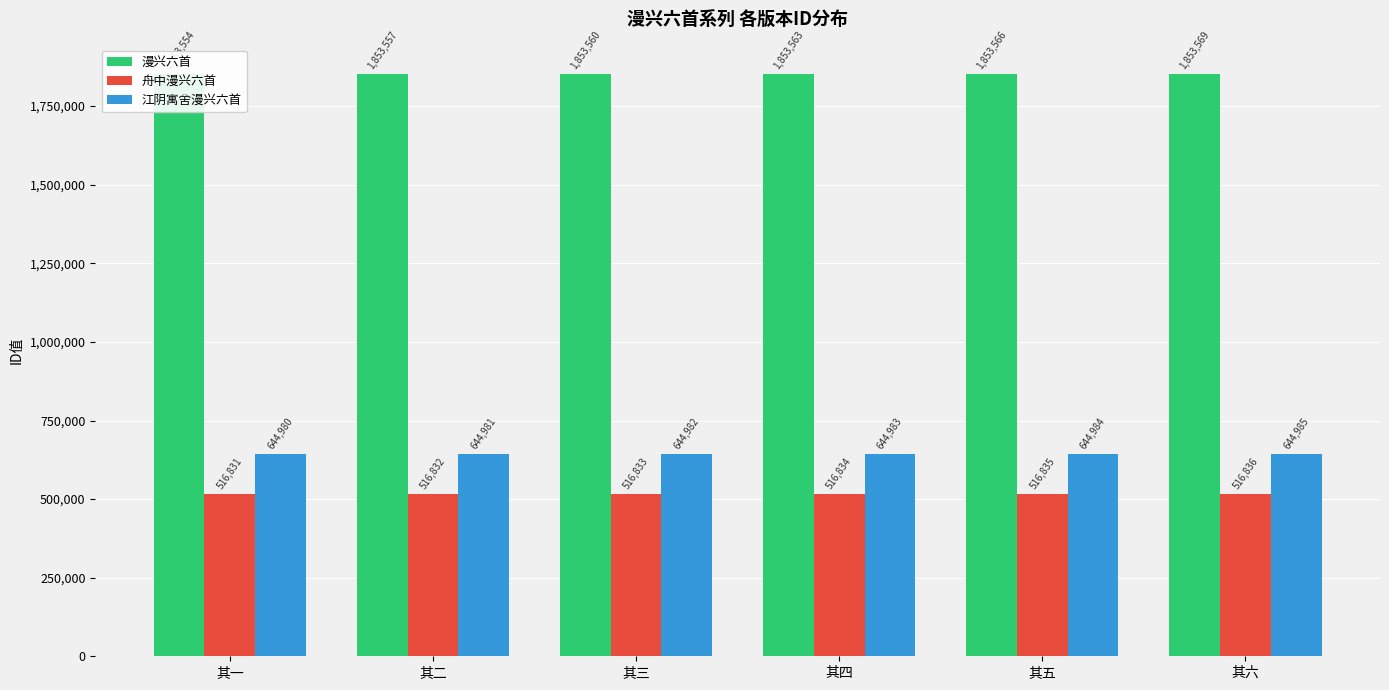

Does the chart contain any negative values?

No